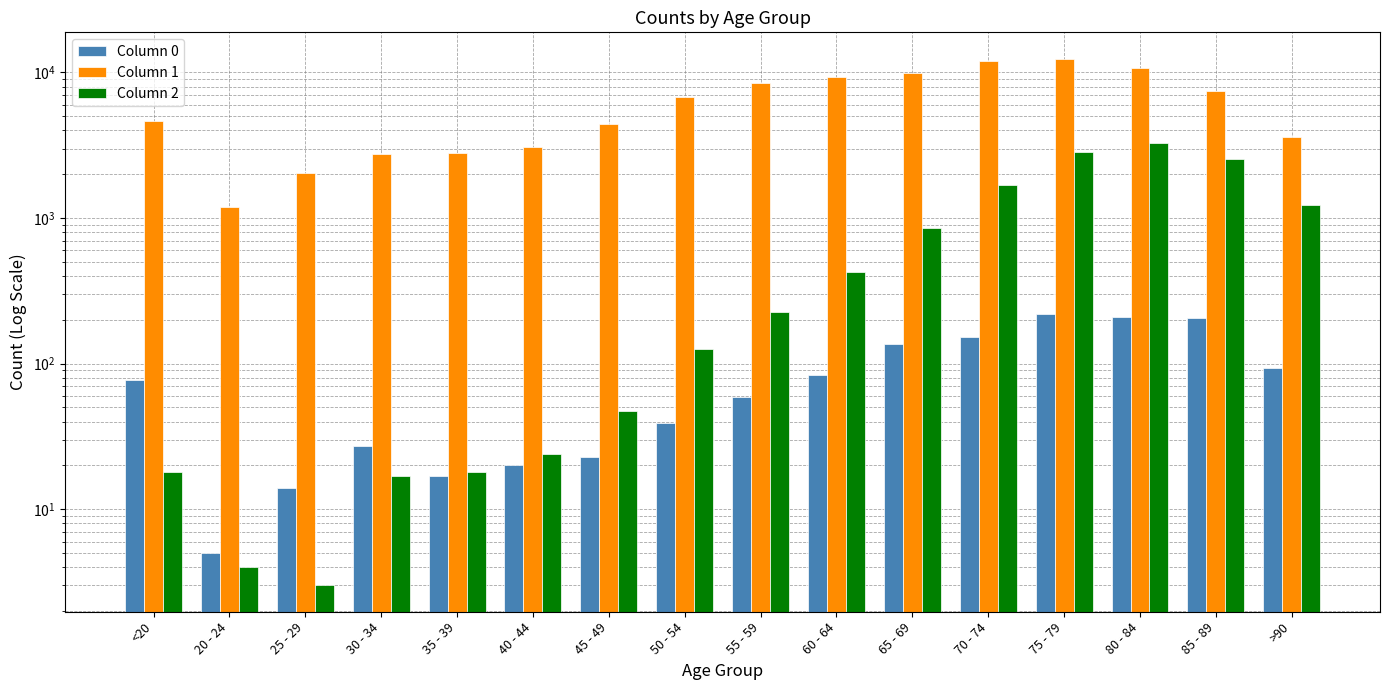

How many series are shown in this chart?

3